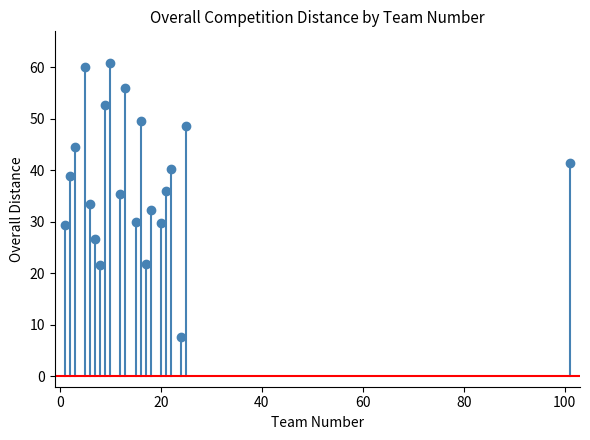

What is the range of Y values (max minus min)?

53.3